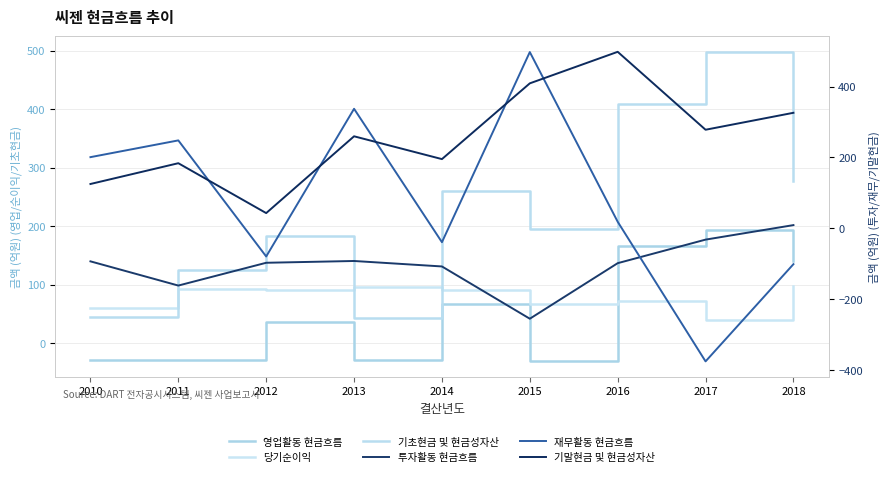

At which label does 기초현금 및 현금성자산 reach its minimum?

2013